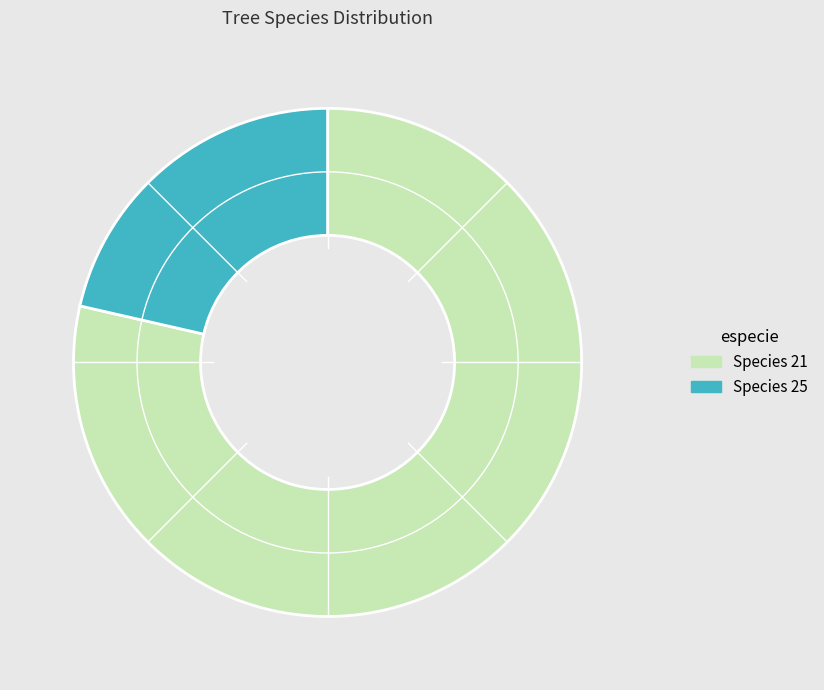

Does Species 25 account for over 50% of the chart?

No